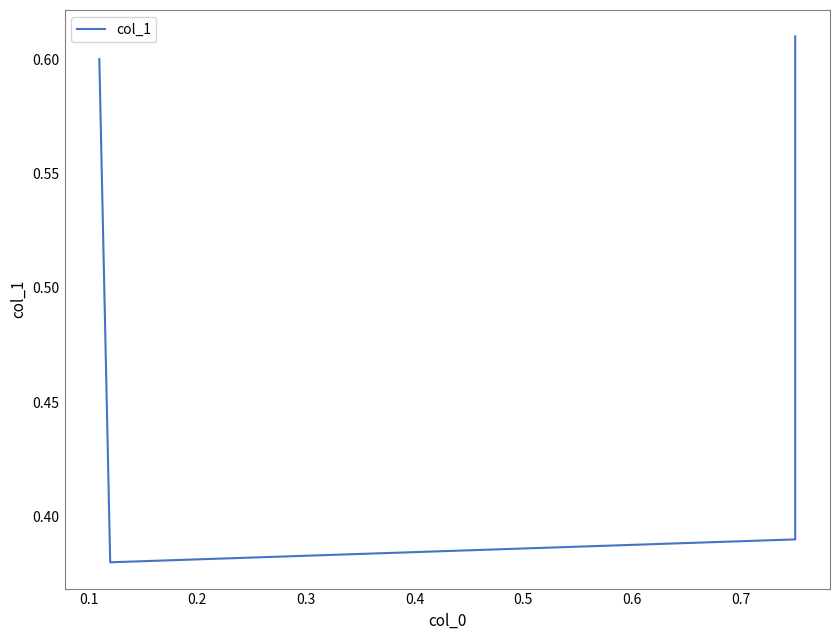

What is the difference between the second highest and minimum values?

0.2